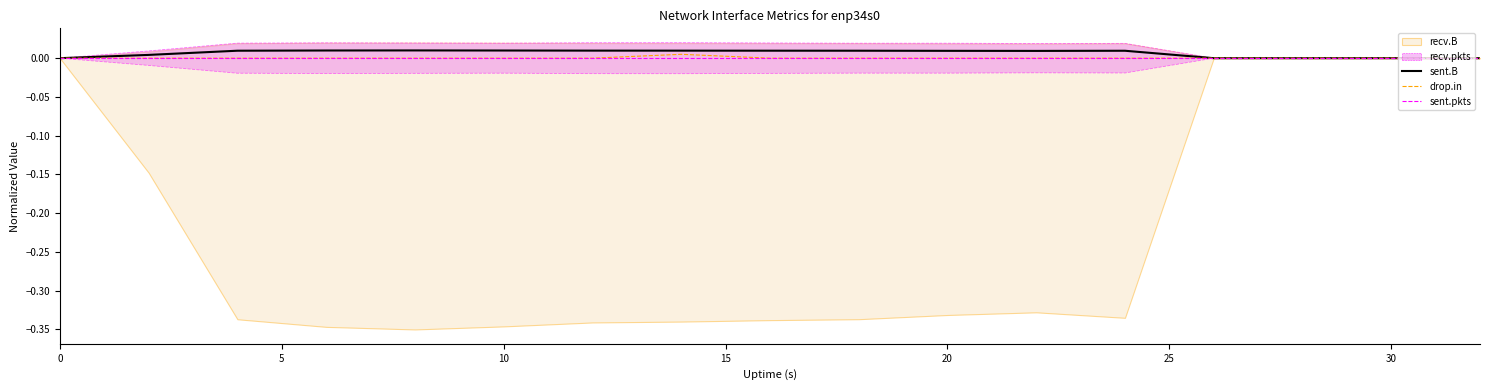

True or false: sent.pkts has a value of 0.0 at 10.

True